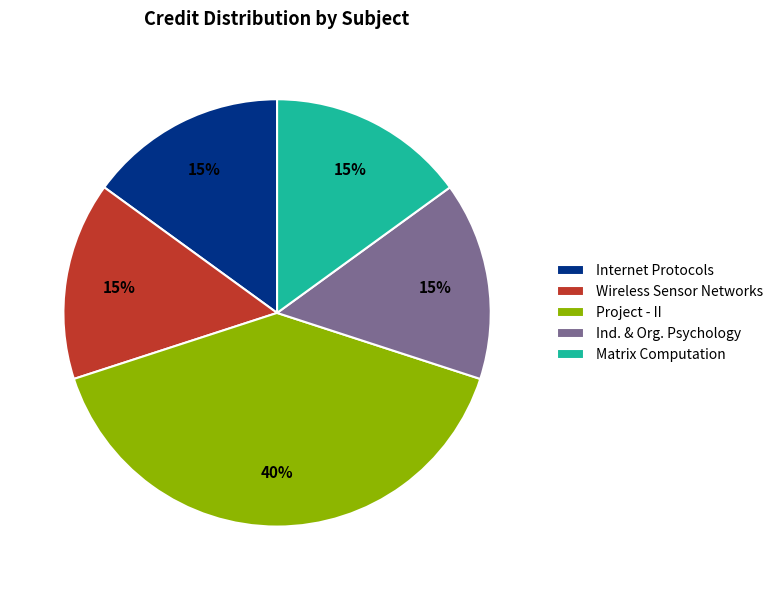

True or false: Internet Protocols accounts for 15% of the total.

True